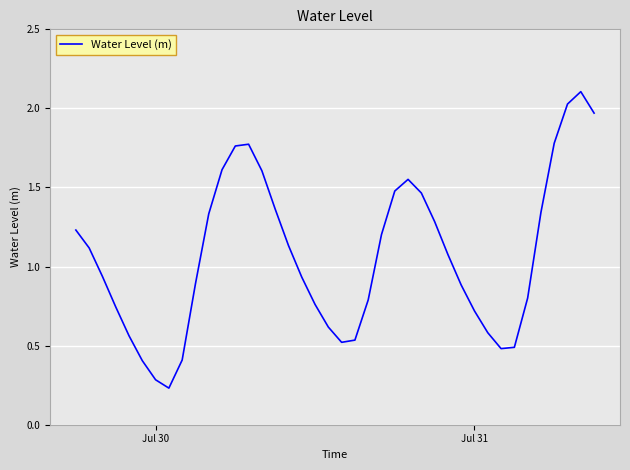

What is the maximum value shown in the chart?

2.1